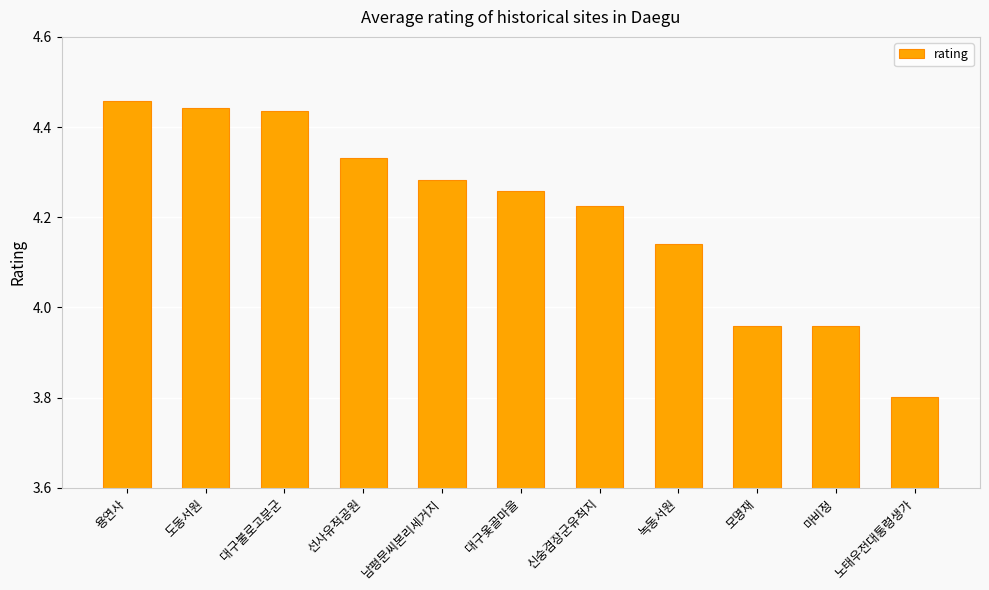

At which label does the data first exceed 4?

용연사